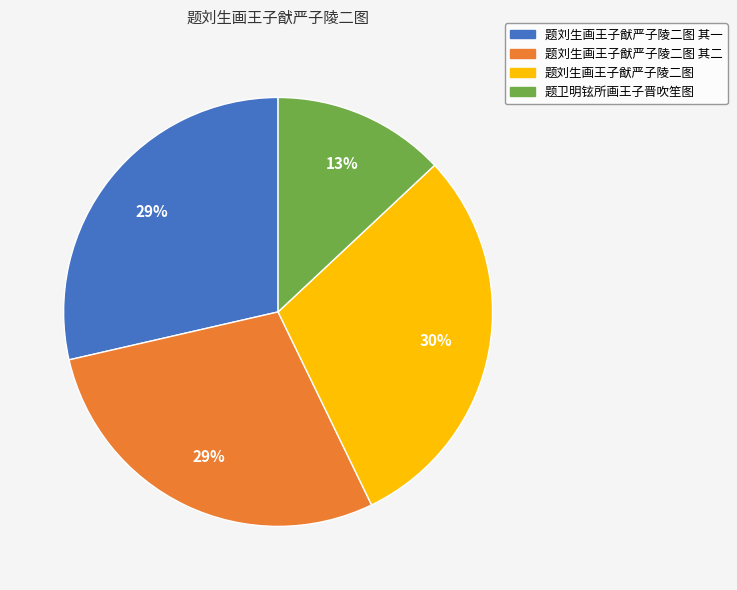

To the nearest percent, what percentage of the pie is 题刘生画王子猷严子陵二图?

30%